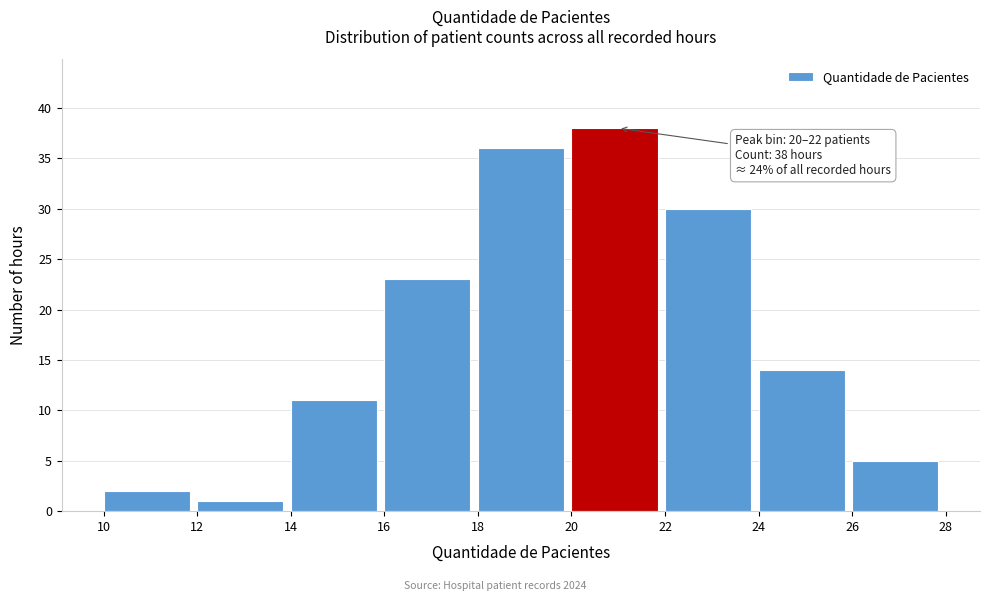

Over which range of the x-axis is the bar tallest?

20 to 22